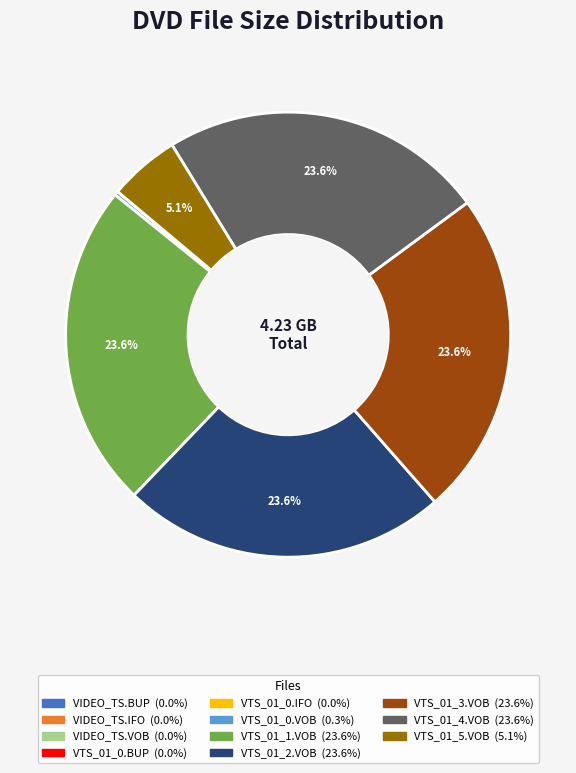

Is it true that VTS_01_4.VOB is 24% of the pie?

True